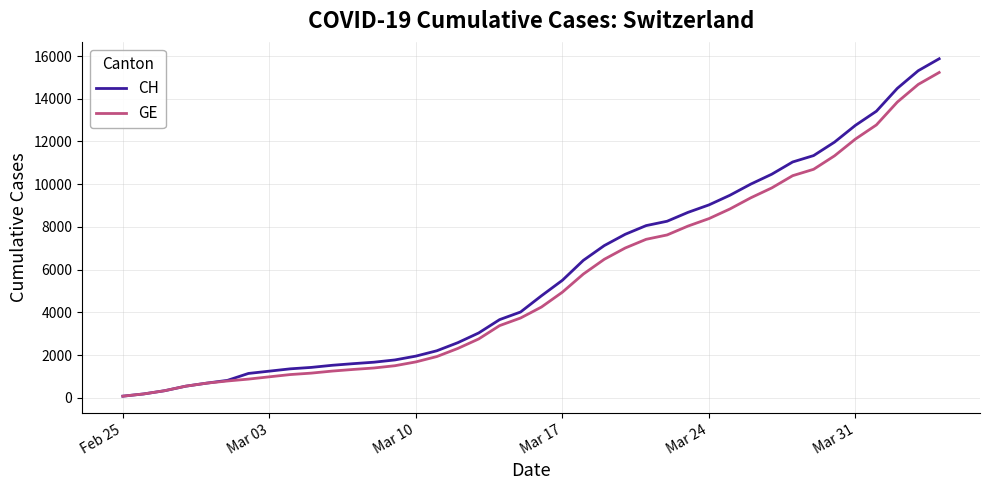

What is the maximum value shown in the chart?

15875